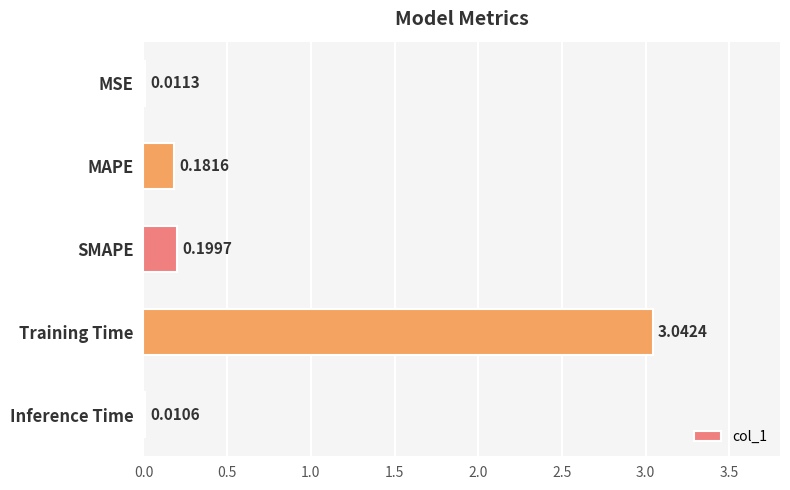

Which has a higher value, SMAPE or Inference Time?

SMAPE